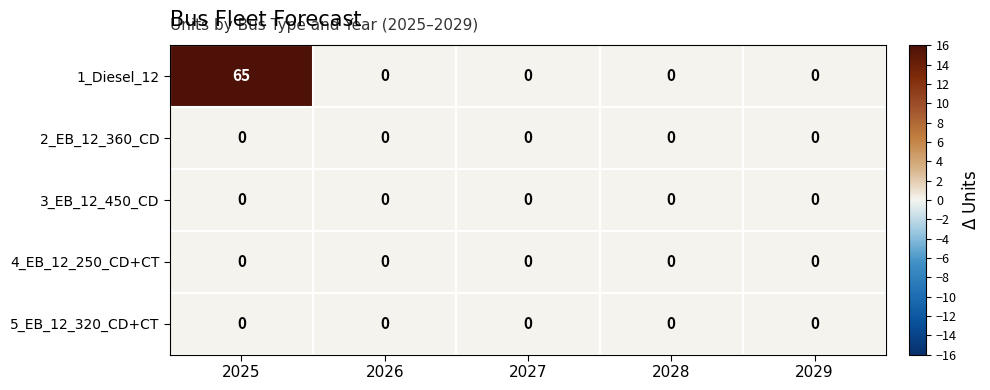

Which series has the largest total across all categories?

1_Diesel_12